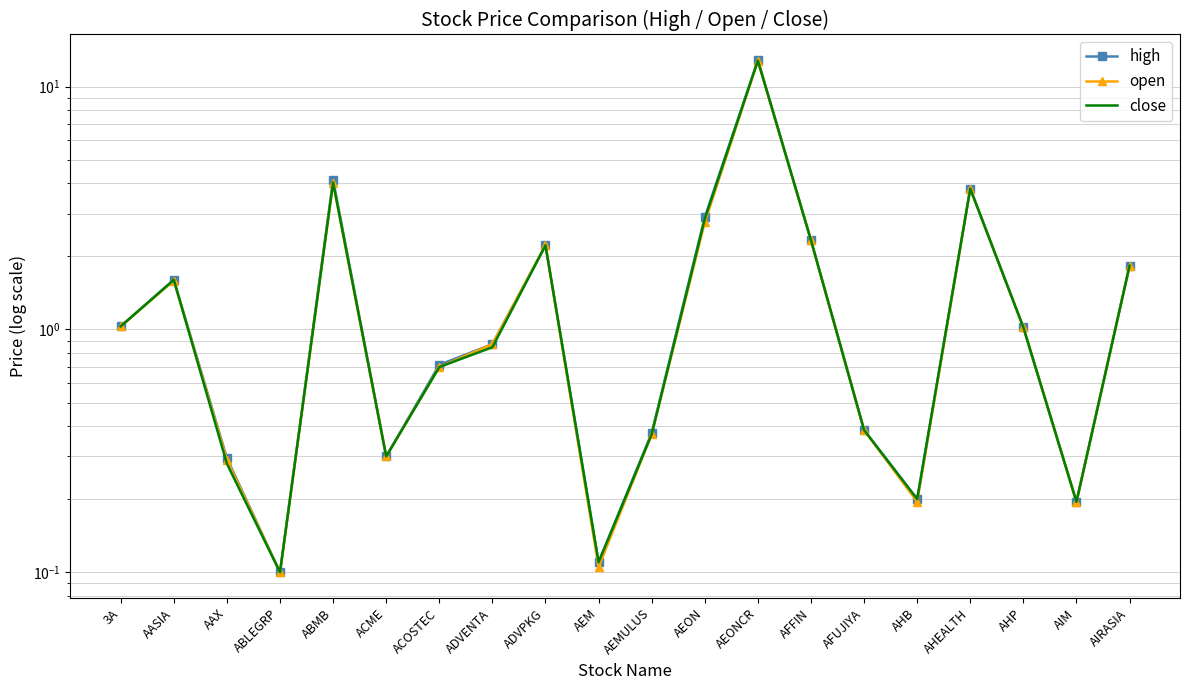

What is the sum of all close values?

37.0